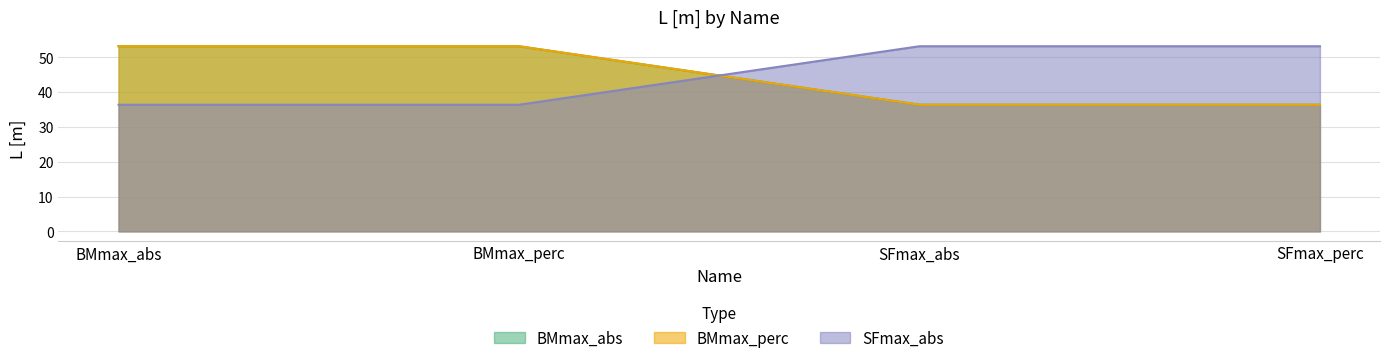

What is the difference between the highest and lowest values at BMmax_perc?

16.8